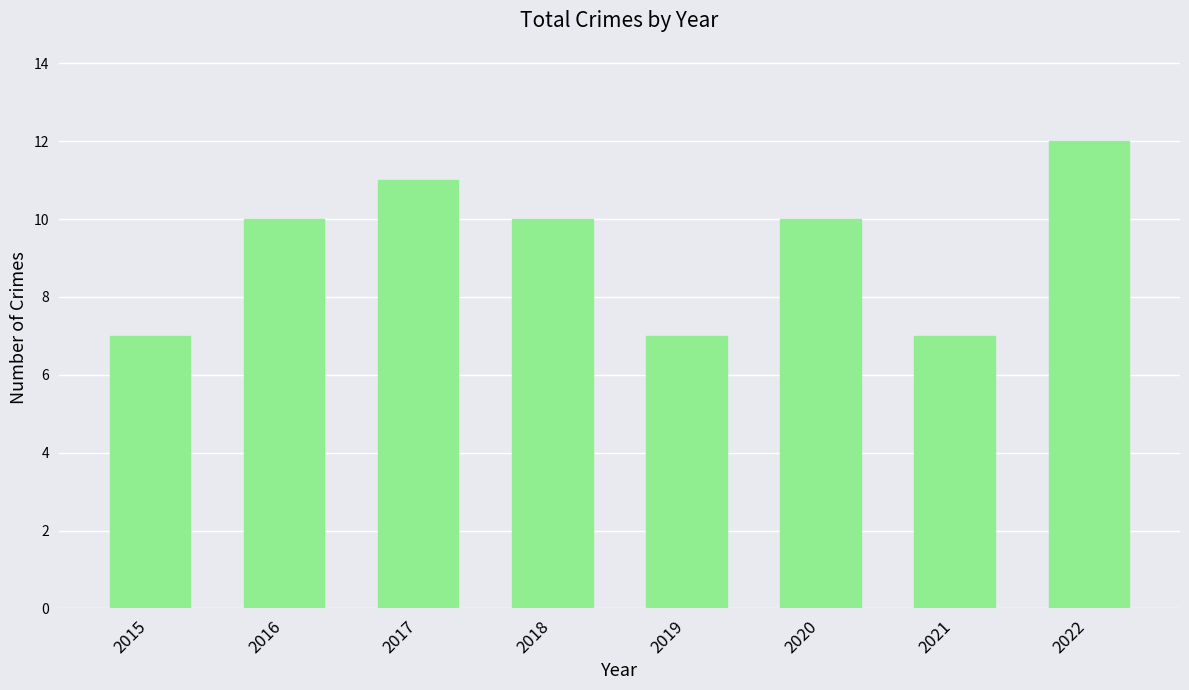

What is the average value?

9